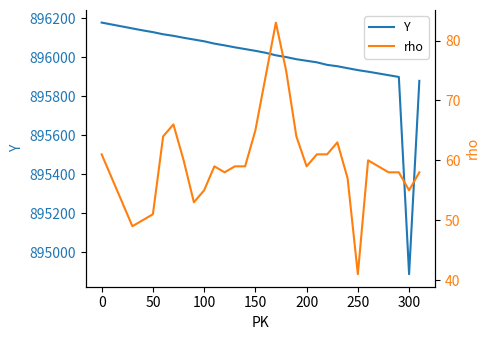

What are all the series names shown in the legend?

Y, rho